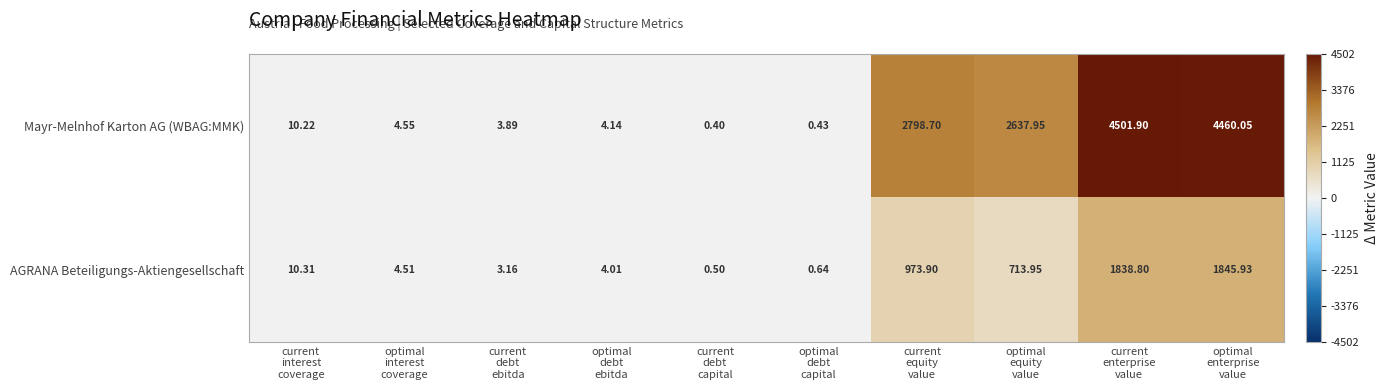

Count the number of data series in this chart.

2